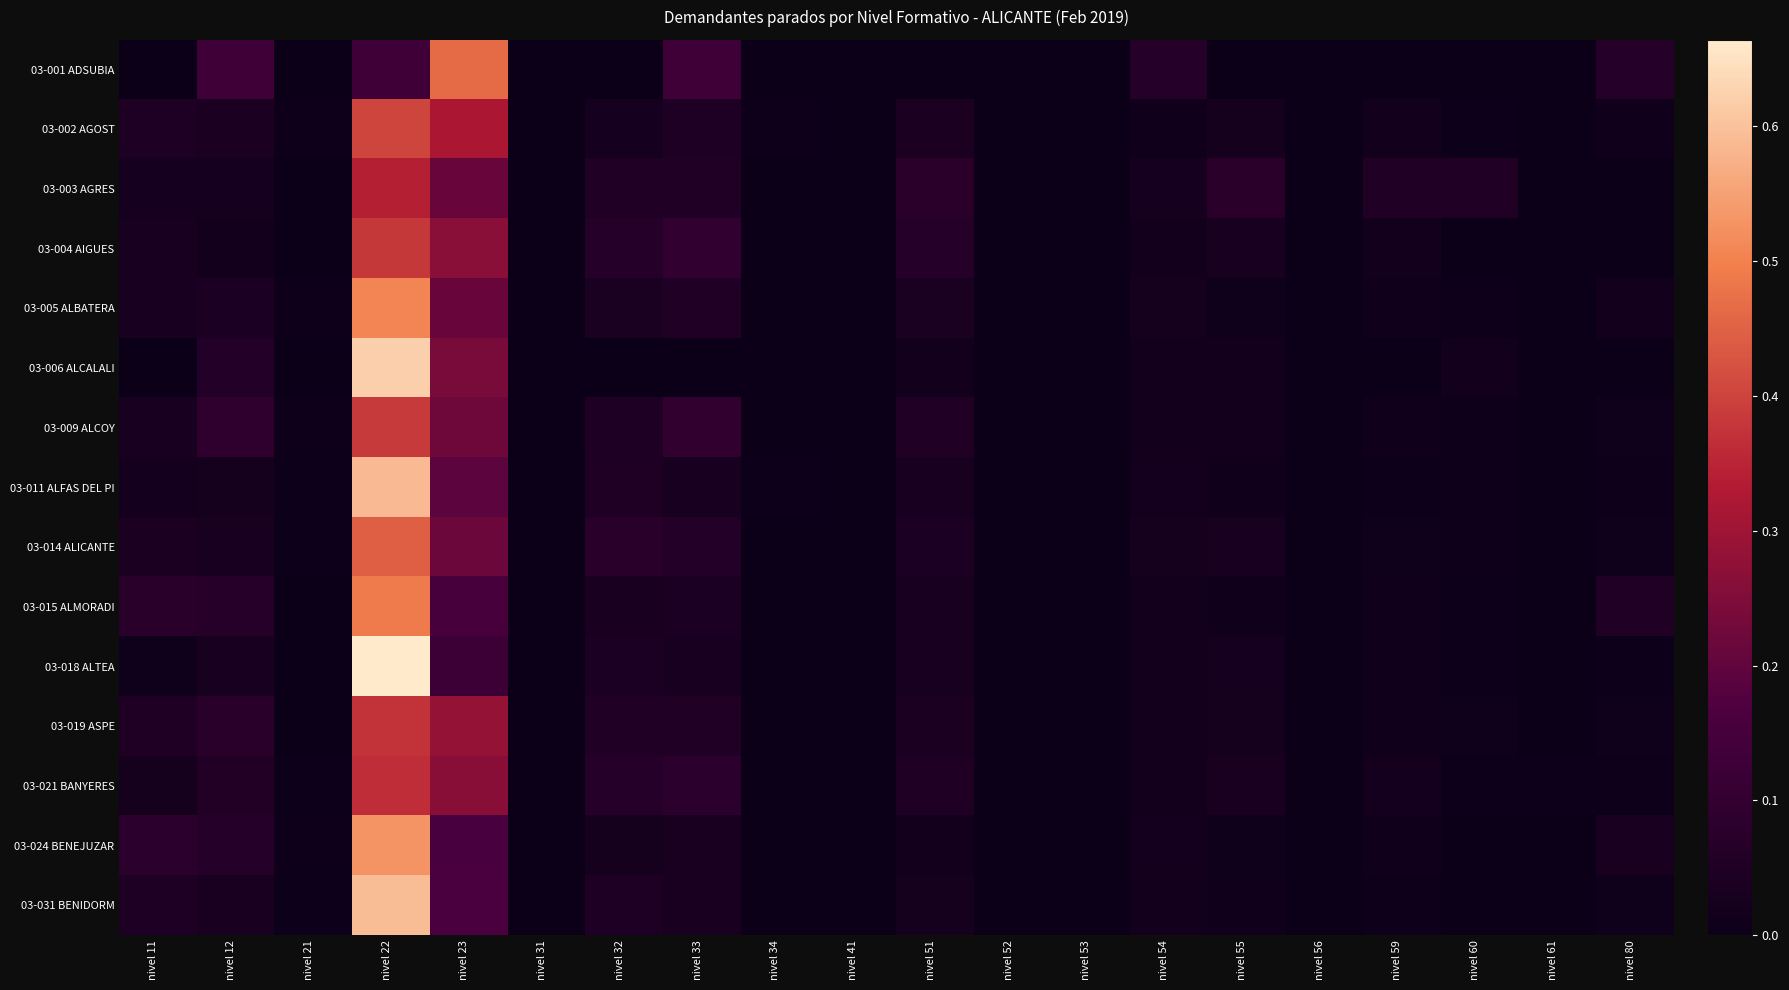

Rank the series at nivel 61 from highest to lowest value.

03-021 BANYERES, 03-014 ALICANTE, 03-009 ALCOY, 03-018 ALTEA, 03-031 BENIDORM, 03-001 ADSUBIA, 03-002 AGOST, 03-003 AGRES, 03-004 AIGUES, 03-005 ALBATERA, 03-006 ALCALALI, 03-011 ALFAS DEL PI, 03-015 ALMORADI, 03-019 ASPE, 03-024 BENEJUZAR